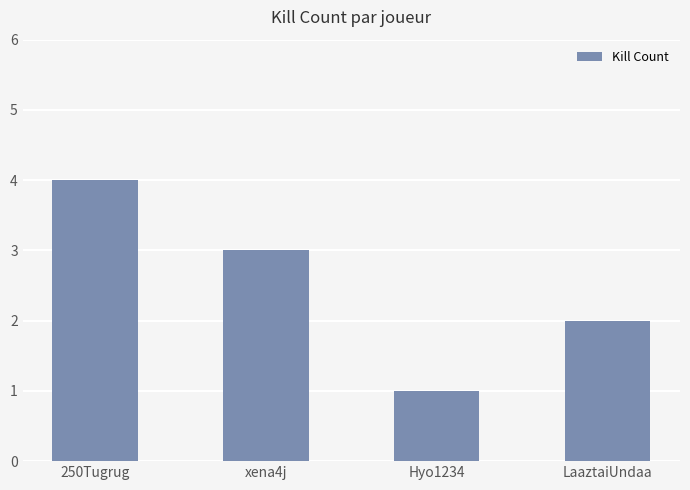

What is the difference between the maximum and minimum values?

3